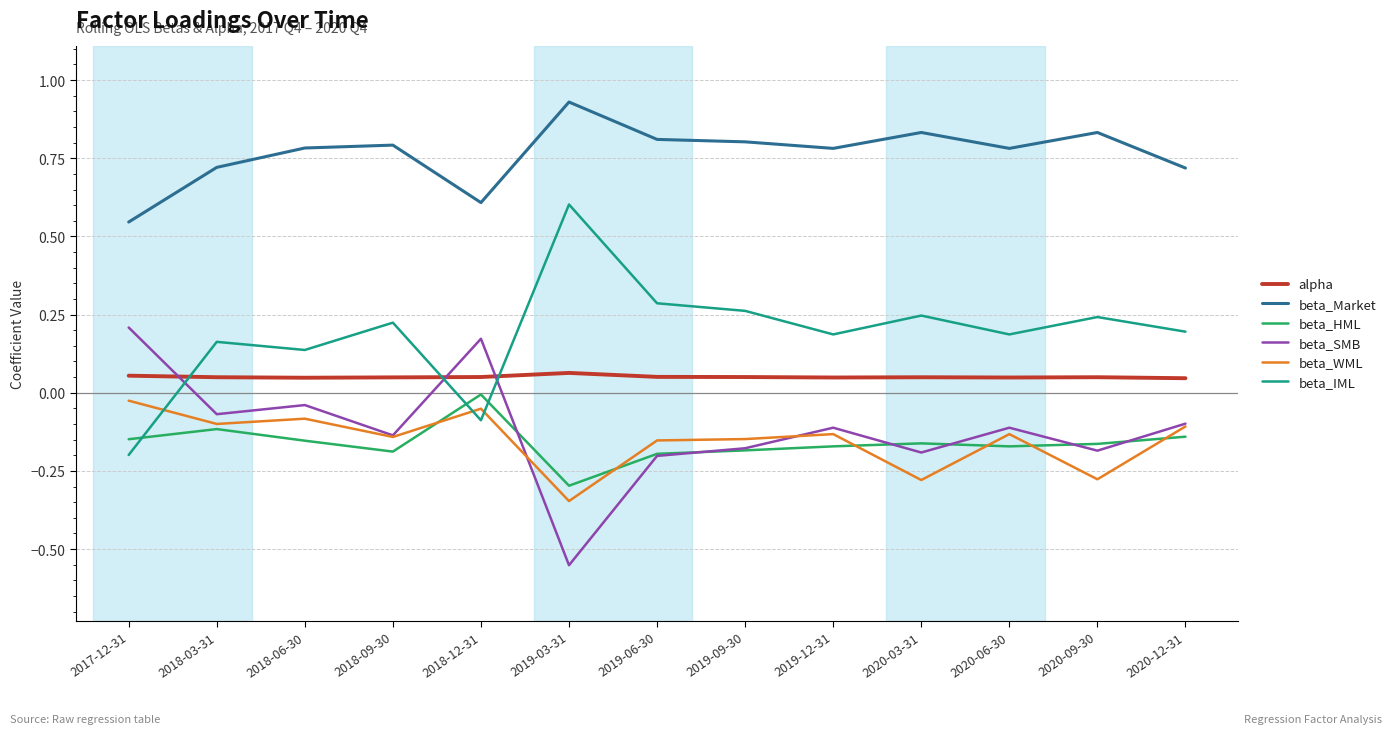

How many intersections are there between beta_IML and alpha?

3